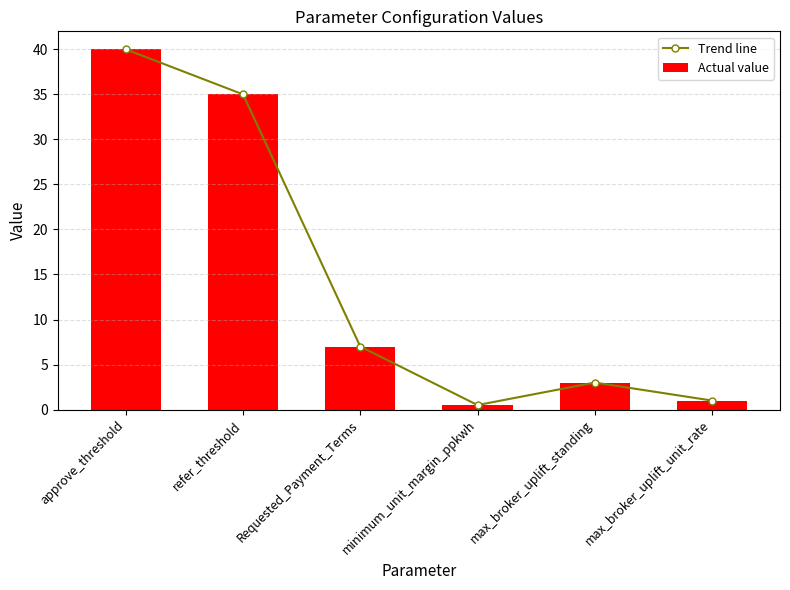

At which label is Actual value closest to 20?

Requested_Payment_Terms